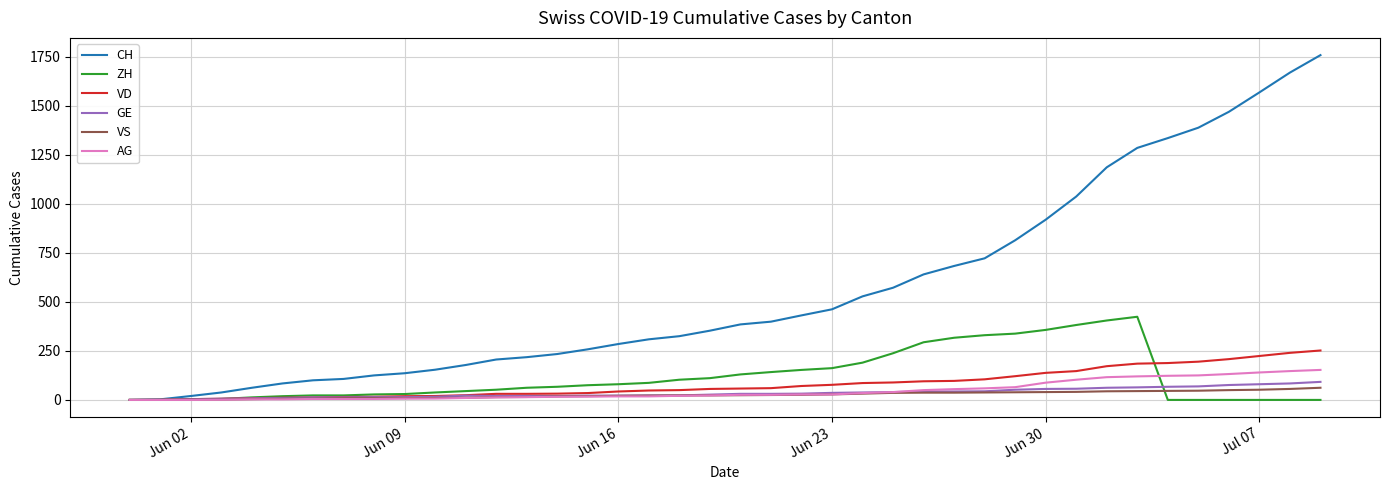

Which series has the largest total across all categories?

CH